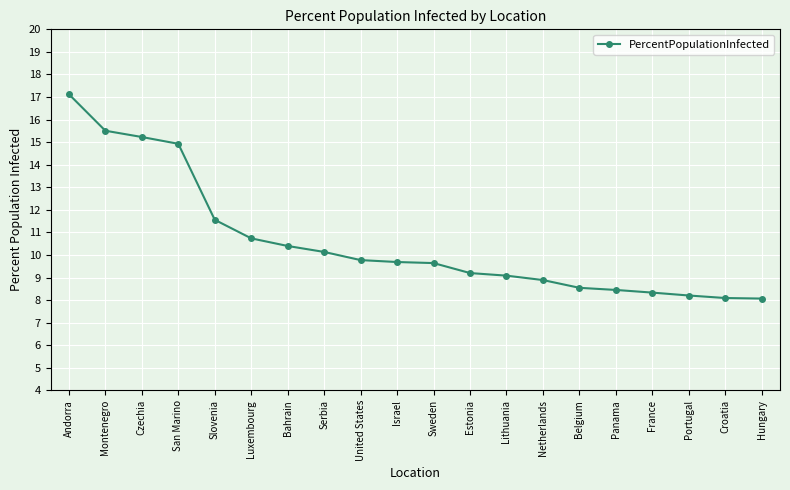

What is the sum of the values at Hungary and Portugal?

16.3